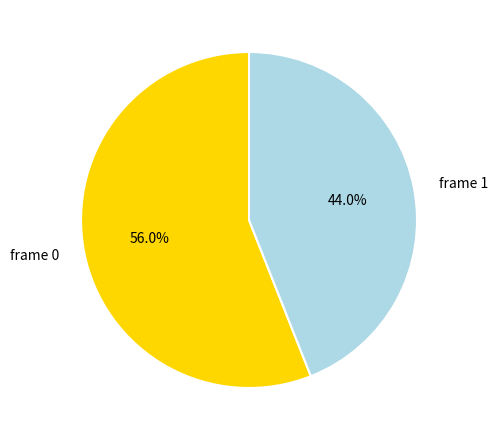

Is it true that frame 0 is 56% of the pie?

True